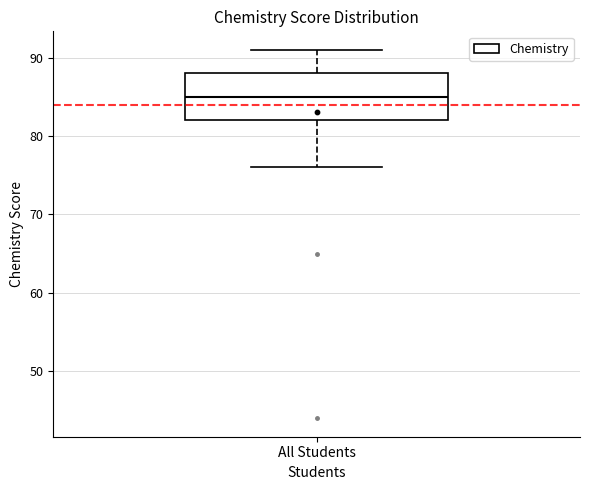

Transcribe this box plot: give where the median line is, the range the box spans, and where the two whiskers end, as read against the y-axis. The values are not printed on the chart, so give them approximately, as read against the axis.

median 85, box 82 to 88, whiskers 76 to 91